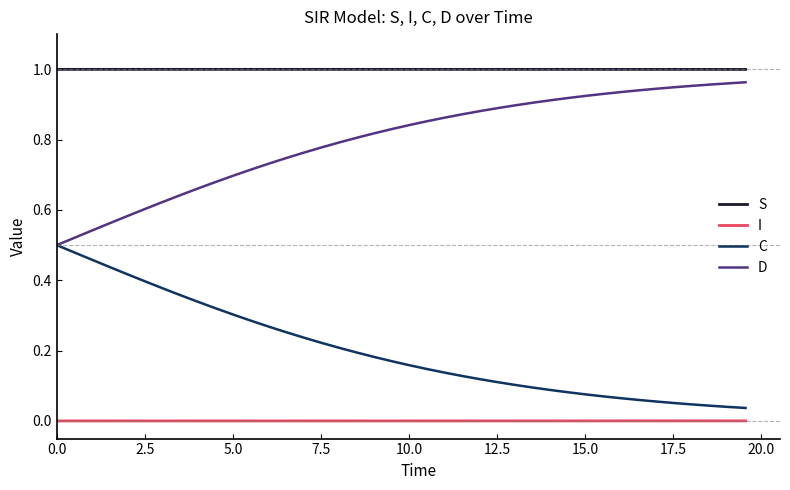

Rank the series by their average value, from highest to lowest.

S, D, C, I